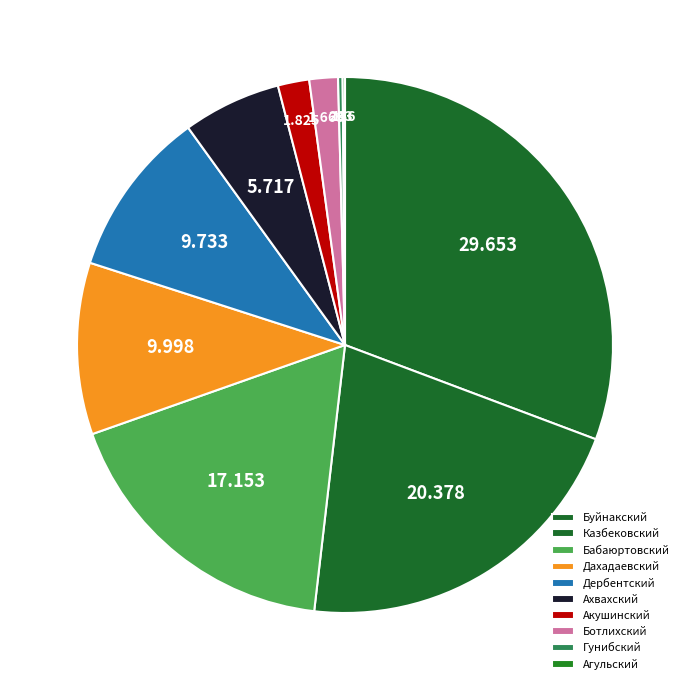

Which category has the biggest portion of the pie?

Буйнакский